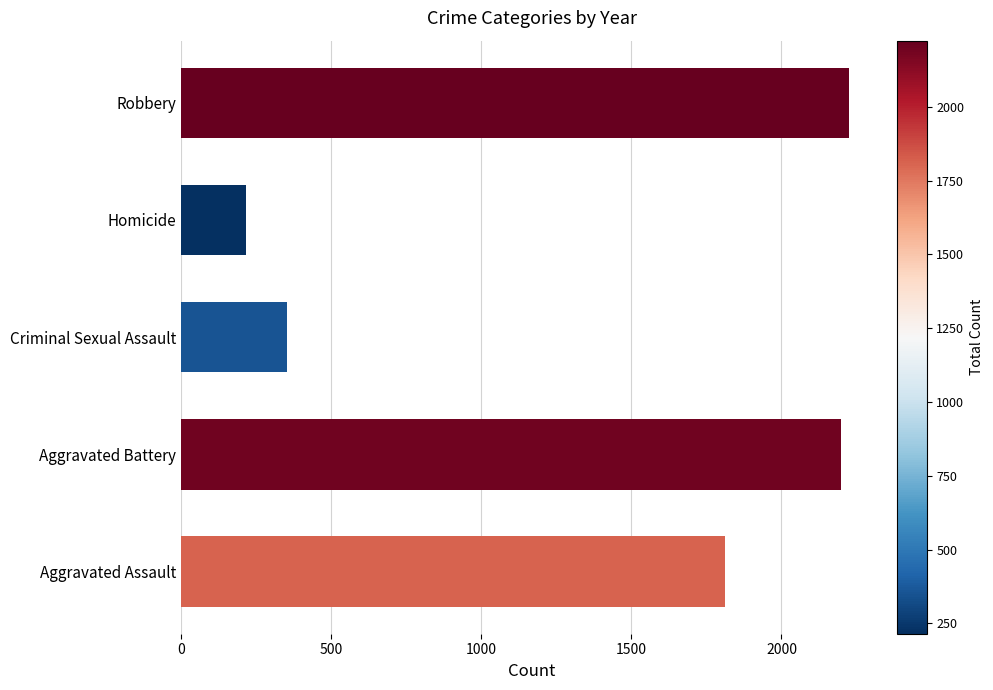

At which label is the value closest to 1219?

Aggravated Assault